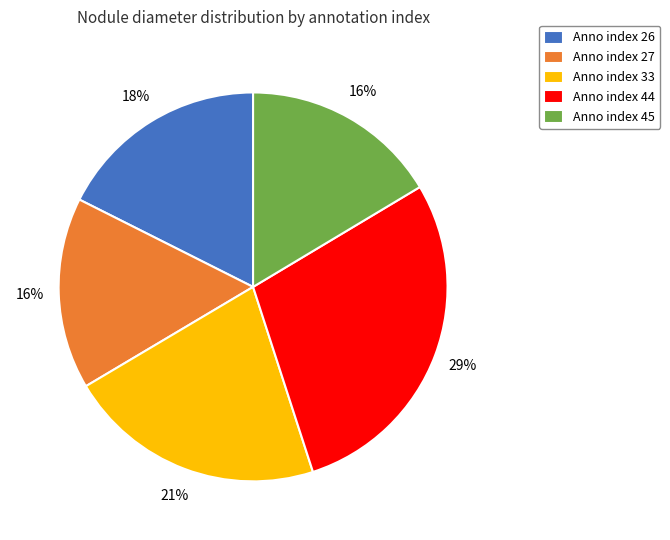

To the nearest percent, what is the average slice percentage?

20%